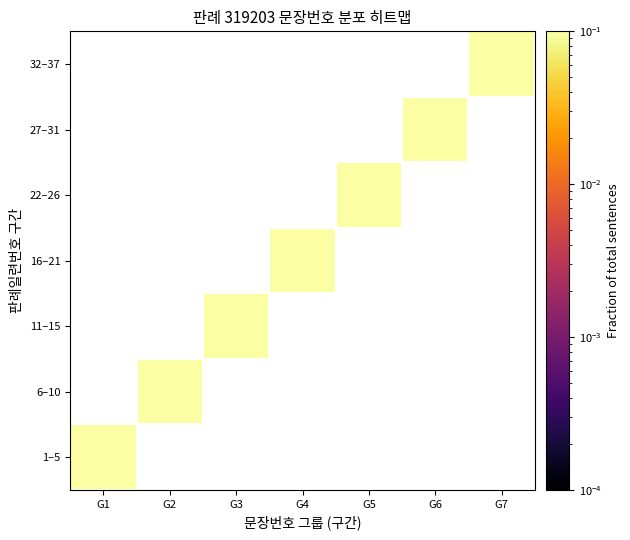

Read the 16–21 value at G4.

0.2